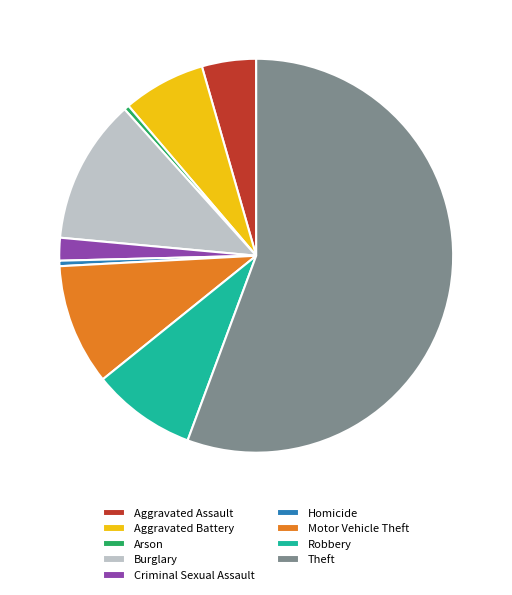

Which has a higher value, Homicide or Robbery?

Robbery